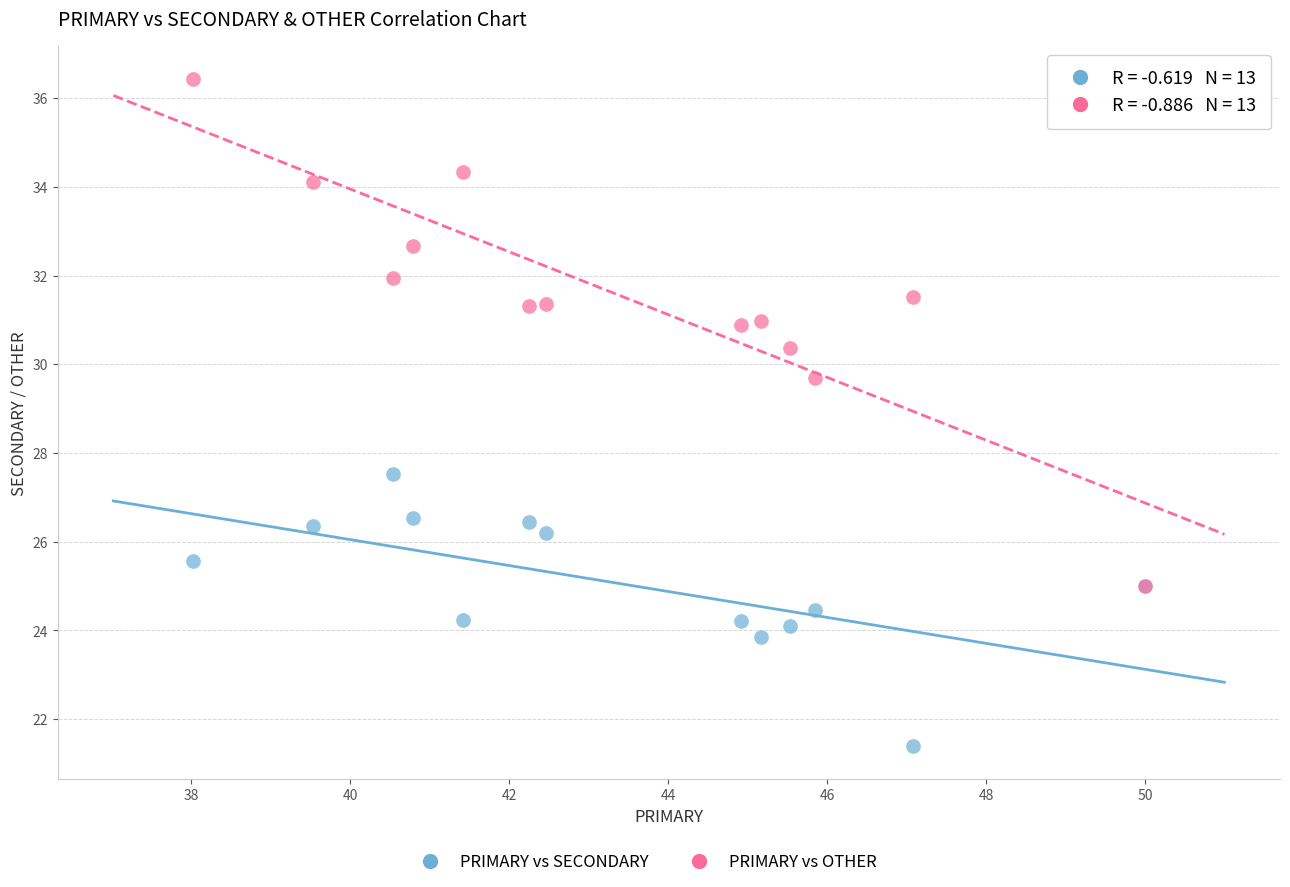

Across all series, what Y value is closest to 28?

27.5